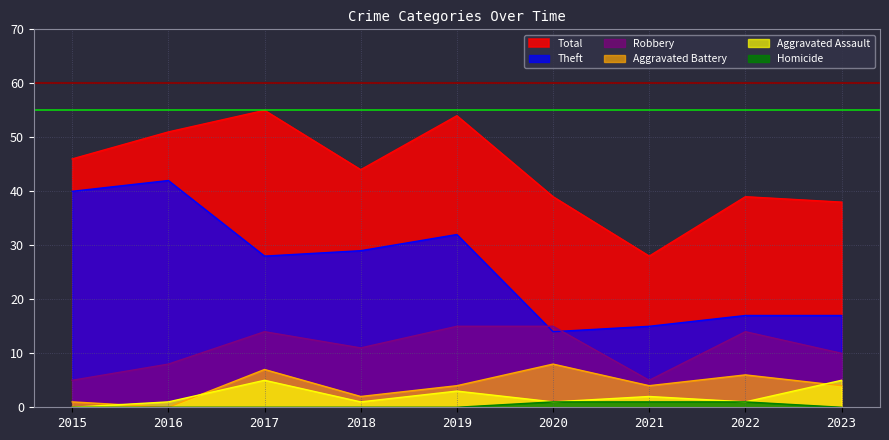

Is it true that Robbery equals 11 at 2018?

True